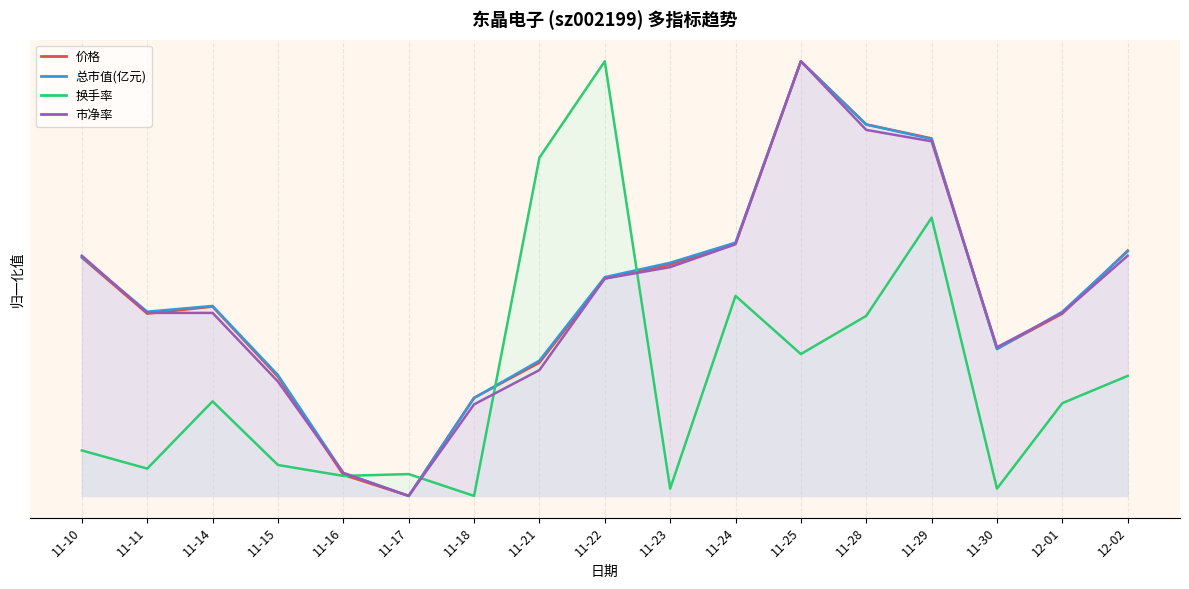

Which label corresponds to the smallest value in the chart?

11-17